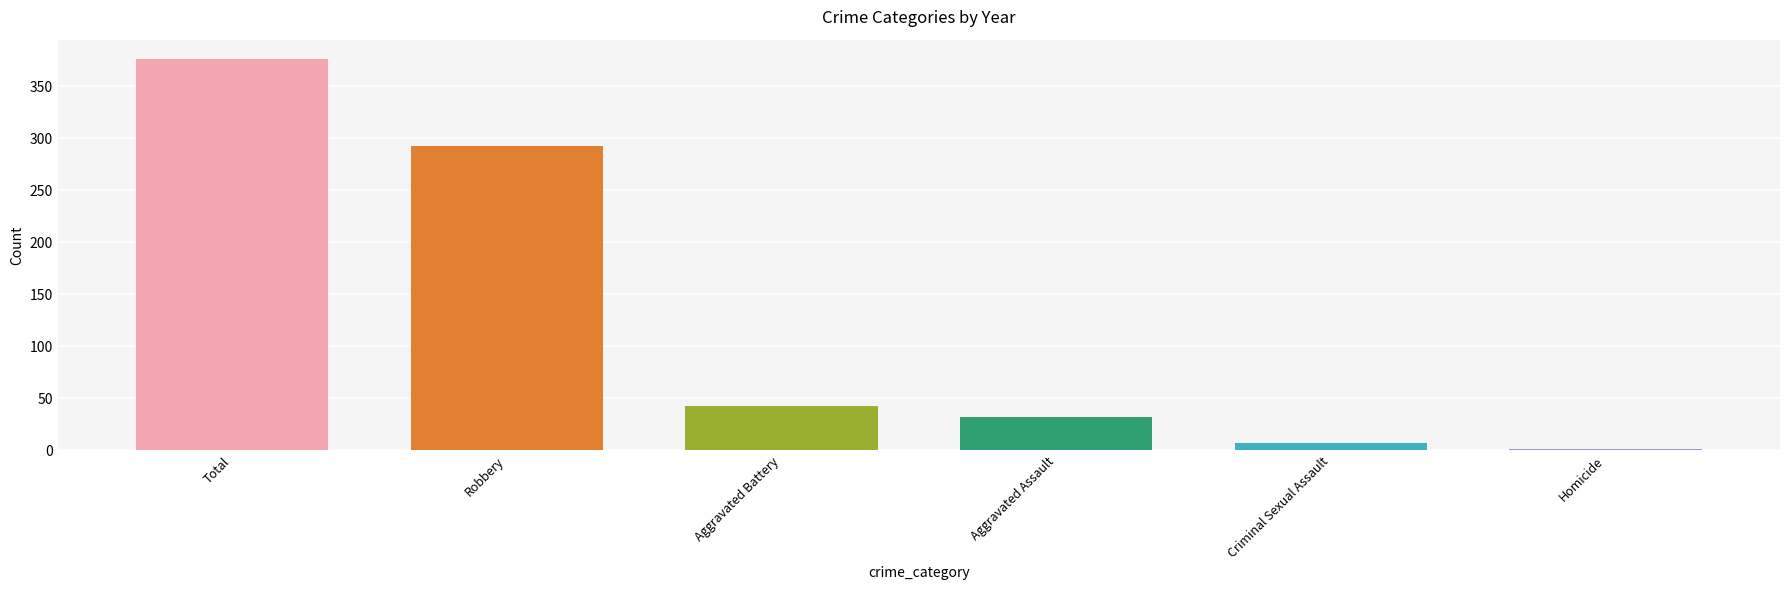

Which has a higher value, Aggravated Battery or Robbery?

Robbery